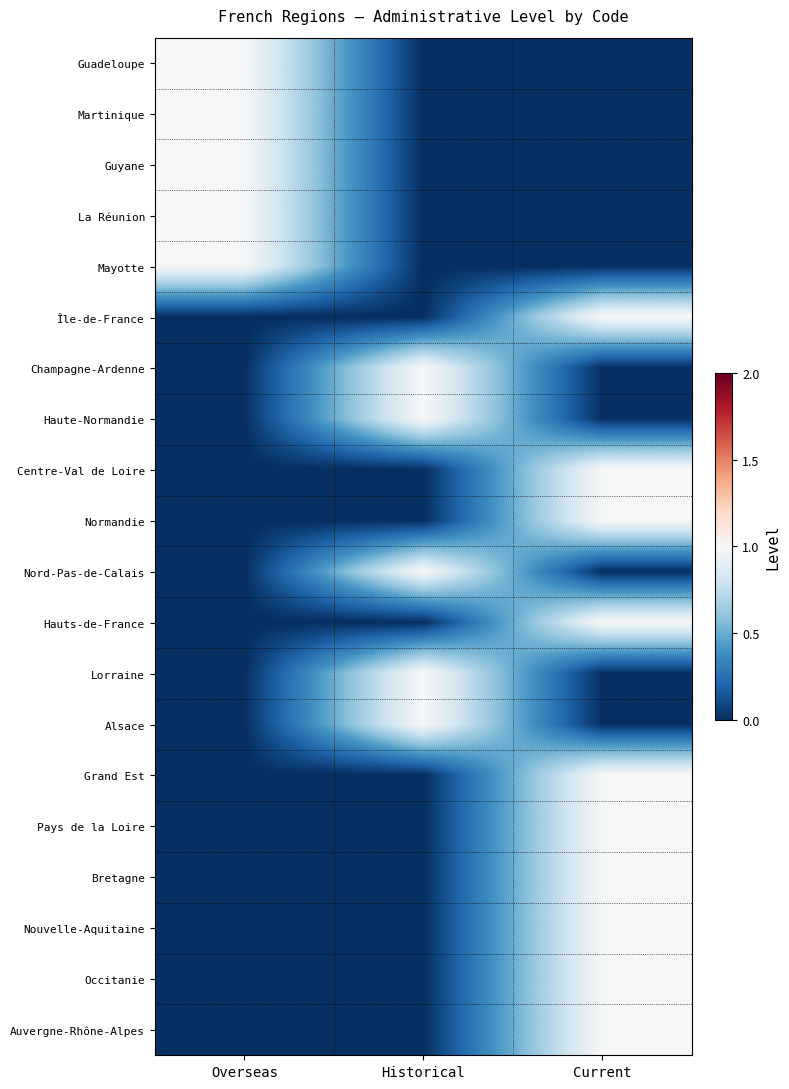

Reading left to right, extract all data points from this chart.

Guadeloupe: Overseas=1	Historical=0	Current=0
Martinique: Overseas=1	Historical=0	Current=0
Guyane: Overseas=1	Historical=0	Current=0
La Réunion: Overseas=1	Historical=0	Current=0
Mayotte: Overseas=1	Historical=0	Current=0
Île-de-France: Overseas=0	Historical=0	Current=1
Champagne-Ardenne: Overseas=0	Historical=1	Current=0
Haute-Normandie: Overseas=0	Historical=1	Current=0
Centre-Val de Loire: Overseas=0	Historical=0	Current=1
Normandie: Overseas=0	Historical=0	Current=1
Nord-Pas-de-Calais: Overseas=0	Historical=1	Current=0
Hauts-de-France: Overseas=0	Historical=0	Current=1
Lorraine: Overseas=0	Historical=1	Current=0
Alsace: Overseas=0	Historical=1	Current=0
Grand Est: Overseas=0	Historical=0	Current=1
Pays de la Loire: Overseas=0	Historical=0	Current=1
Bretagne: Overseas=0	Historical=0	Current=1
Nouvelle-Aquitaine: Overseas=0	Historical=0	Current=1
Occitanie: Overseas=0	Historical=0	Current=1
Auvergne-Rhône-Alpes: Overseas=0	Historical=0	Current=1